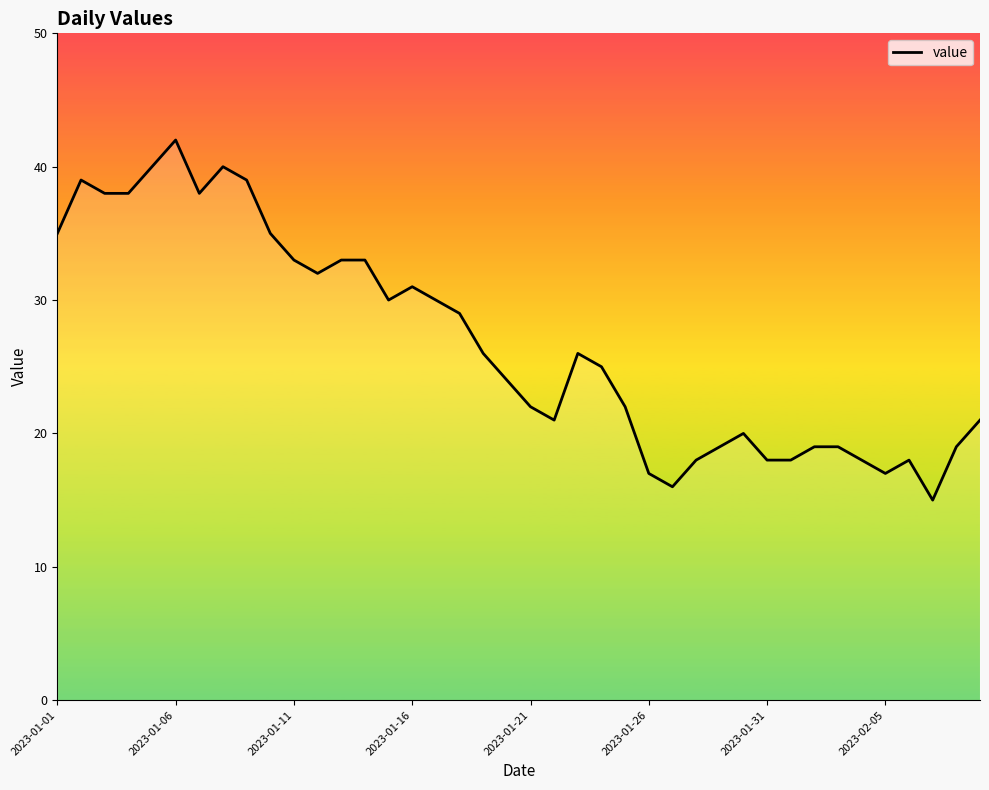

What is the difference between the maximum and minimum values?

27